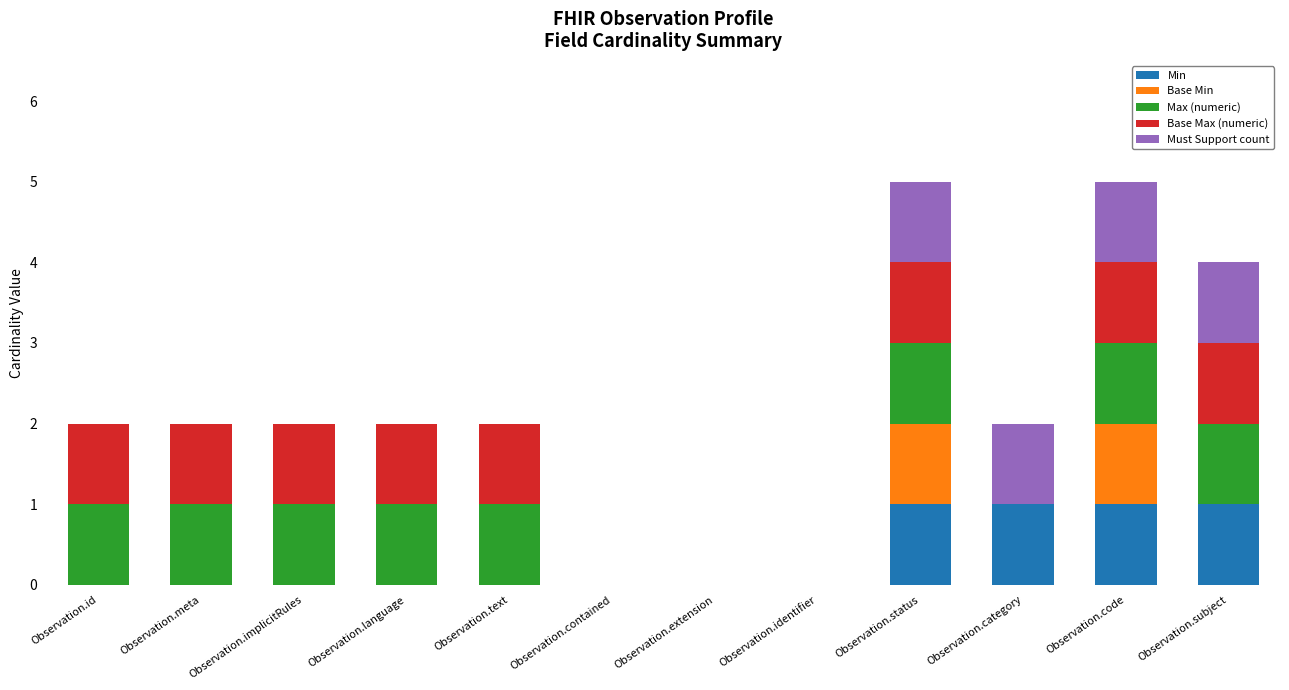

What is the total value across all series at Observation.status?

5